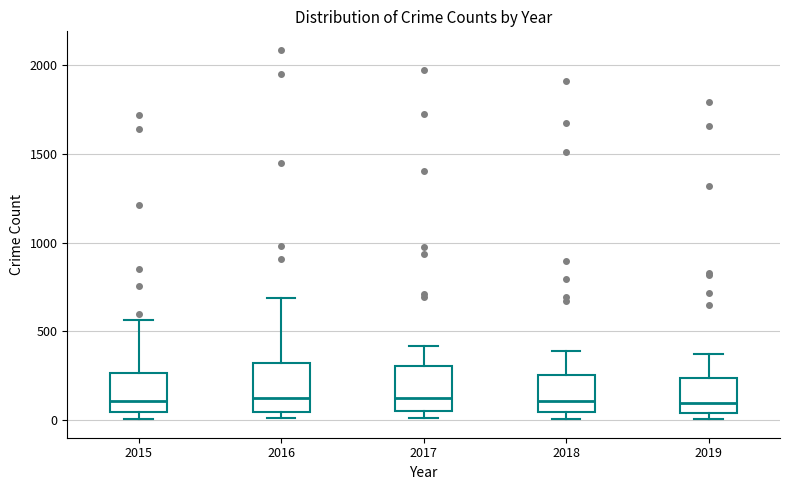

Where is the upper edge of the box at x = 2015 on the y-axis? The values are not printed on the chart, so give them approximately, as read against the axis.

250